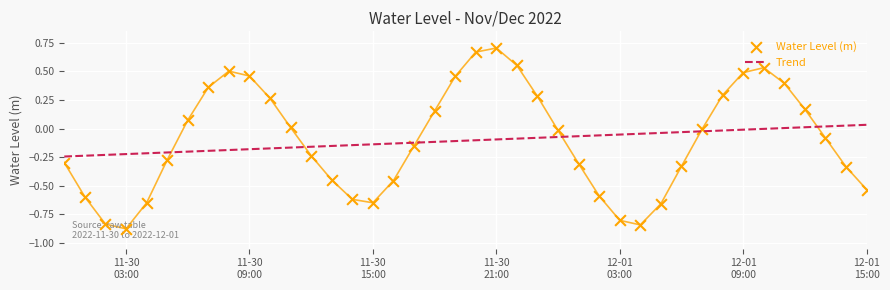

Which series reaches the minimum Y coordinate?

Water Level (m)